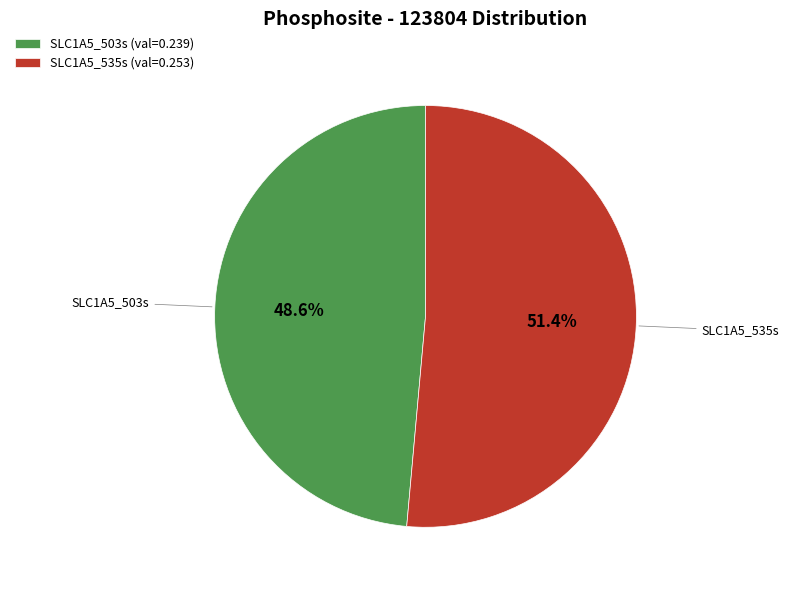

Rank the categories by value from lowest to highest.

SLC1A5_503s, SLC1A5_535s